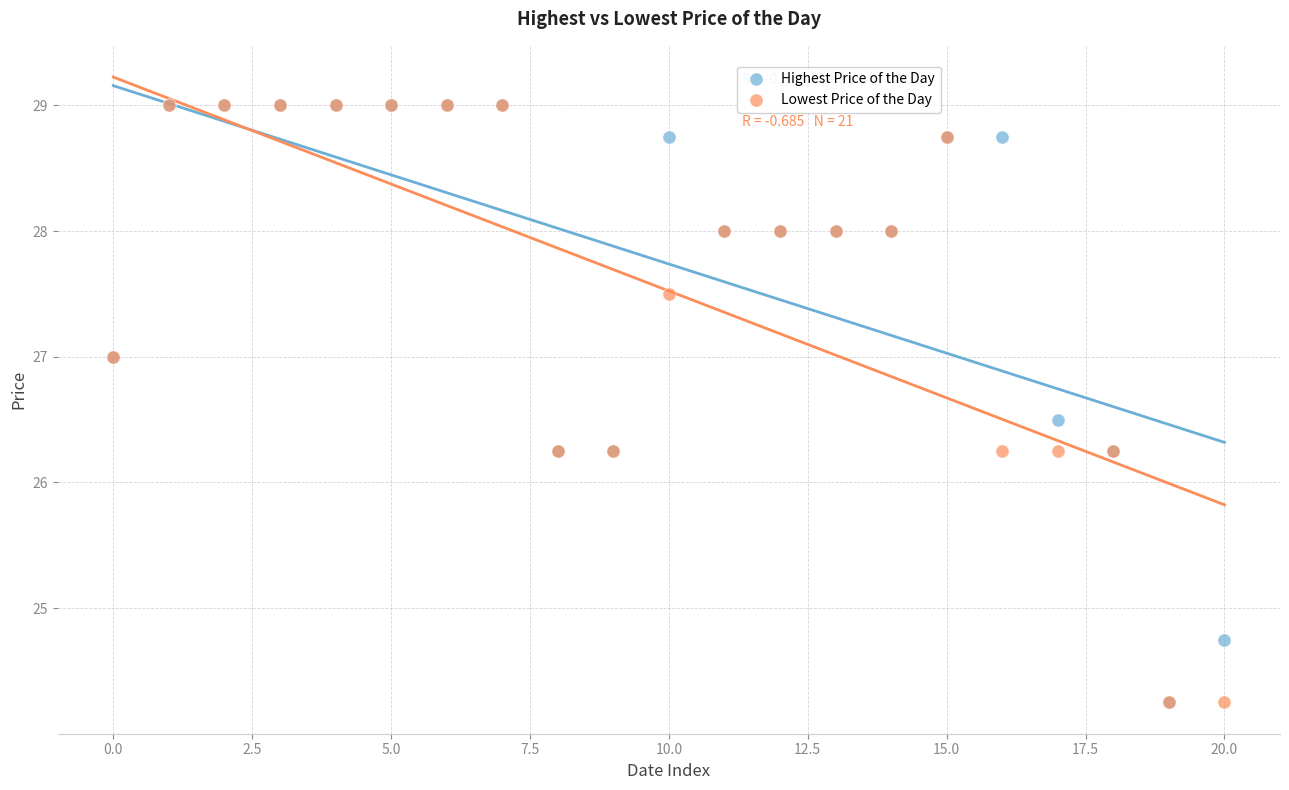

What are all the series names shown in the legend?

Highest Price of the Day, Lowest Price of the Day